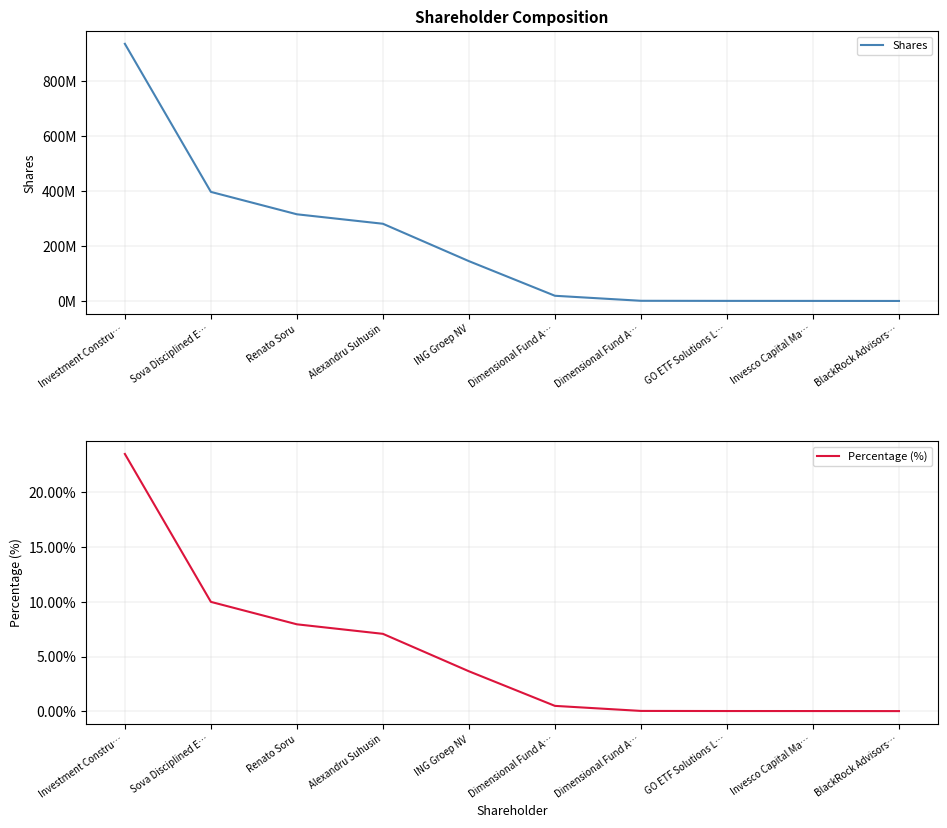

List the labels in order of Shares value, largest first.

Investment Constru…, Sova Disciplined E…, Renato Soru, Alexandru Suhusin, ING Groep NV, Dimensional Fund A…, Dimensional Fund A…, GO ETF Solutions L…, Invesco Capital Ma…, BlackRock Advisors…